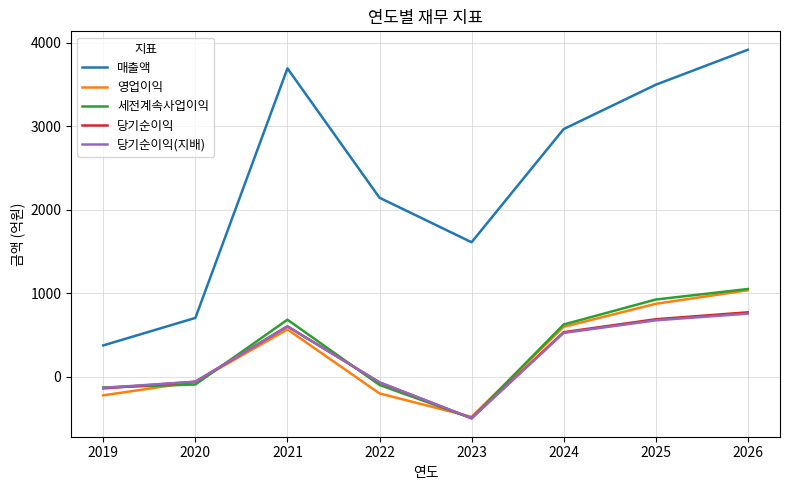

Which series changed the most between 2024 and 2026?

매출액